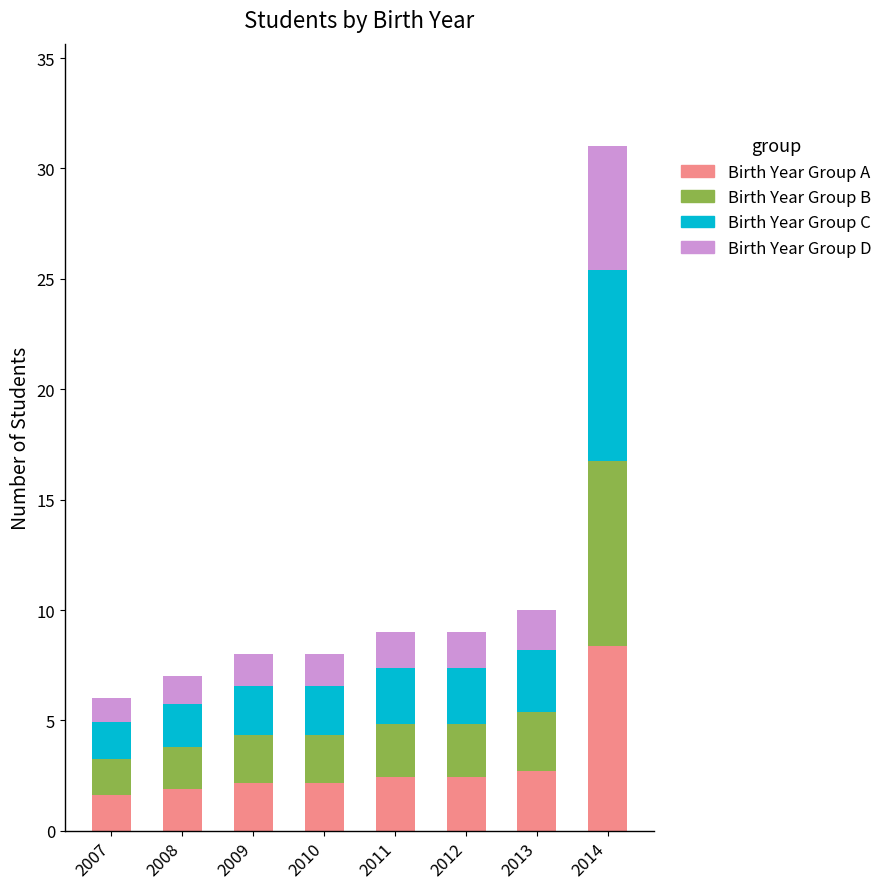

At which category is the sum across all series the highest?

2014